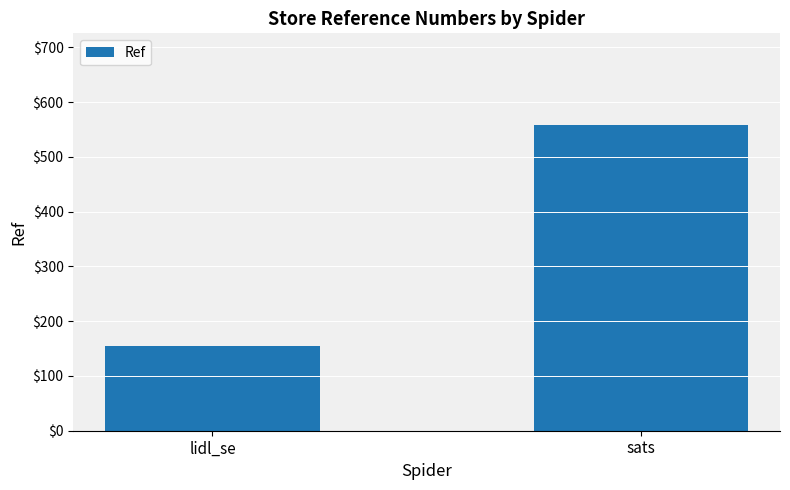

The value at lidl_se is 95. True or false?

False